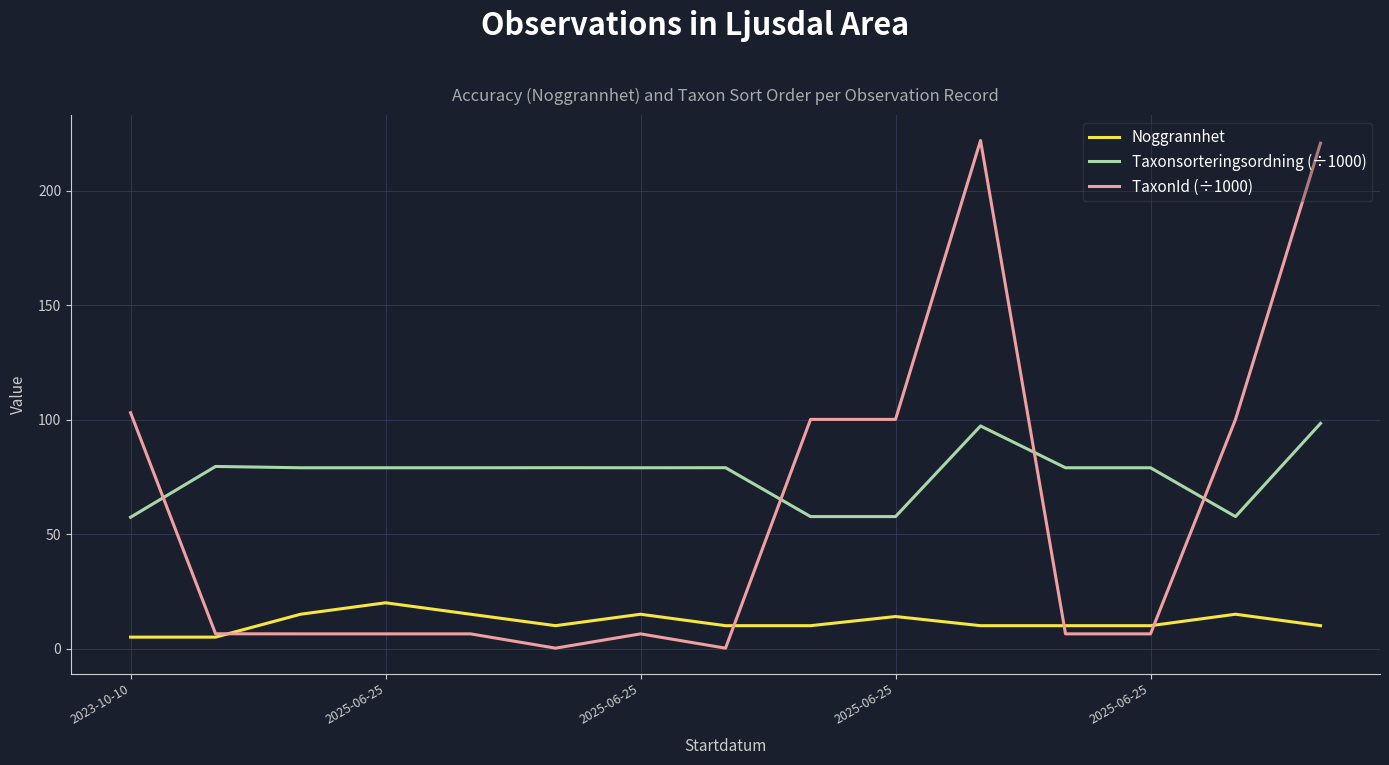

Rank the series by their maximum value, from lowest to highest.

Noggrannhet, Taxonsorteringsordning (÷1000), TaxonId (÷1000)